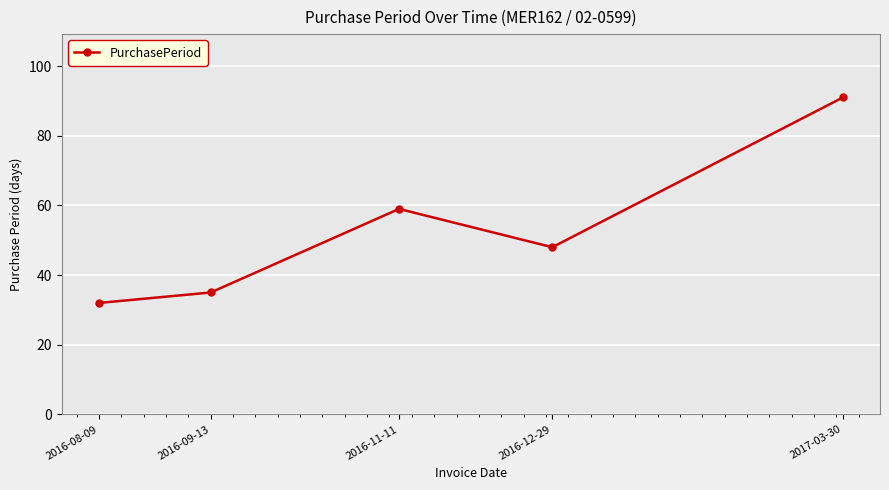

How many data points are less than 48?

2